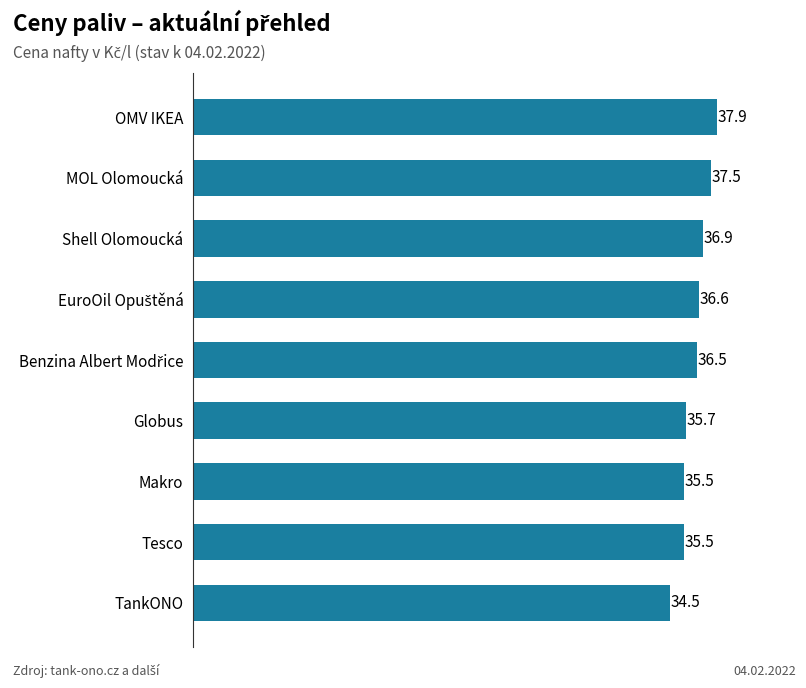

At which category does the chart reach its peak across all series?

OMV IKEA